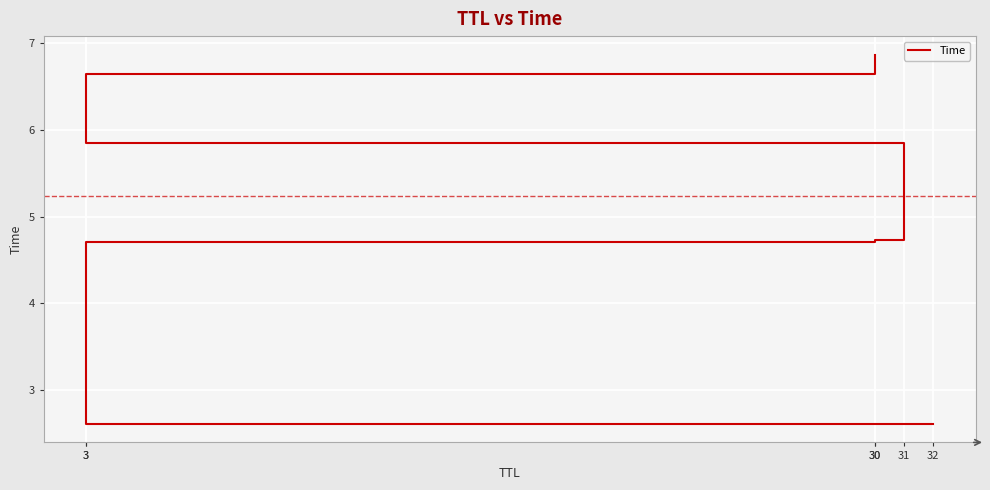

Rank the categories by value from highest to lowest.

30, 3, 31, 30, 3, 32